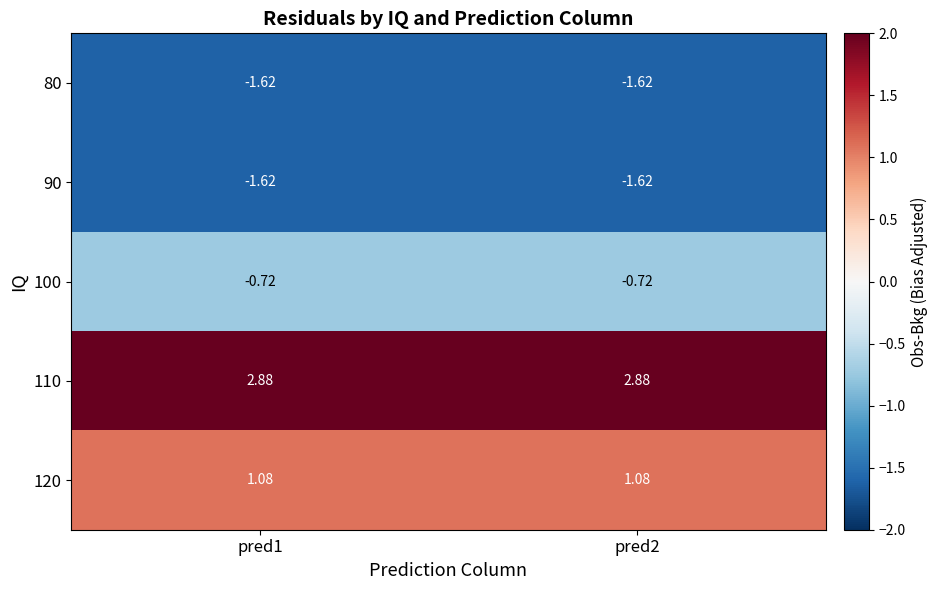

Is the value of 100 at pred2 greater than the value of 90 at pred1?

Yes